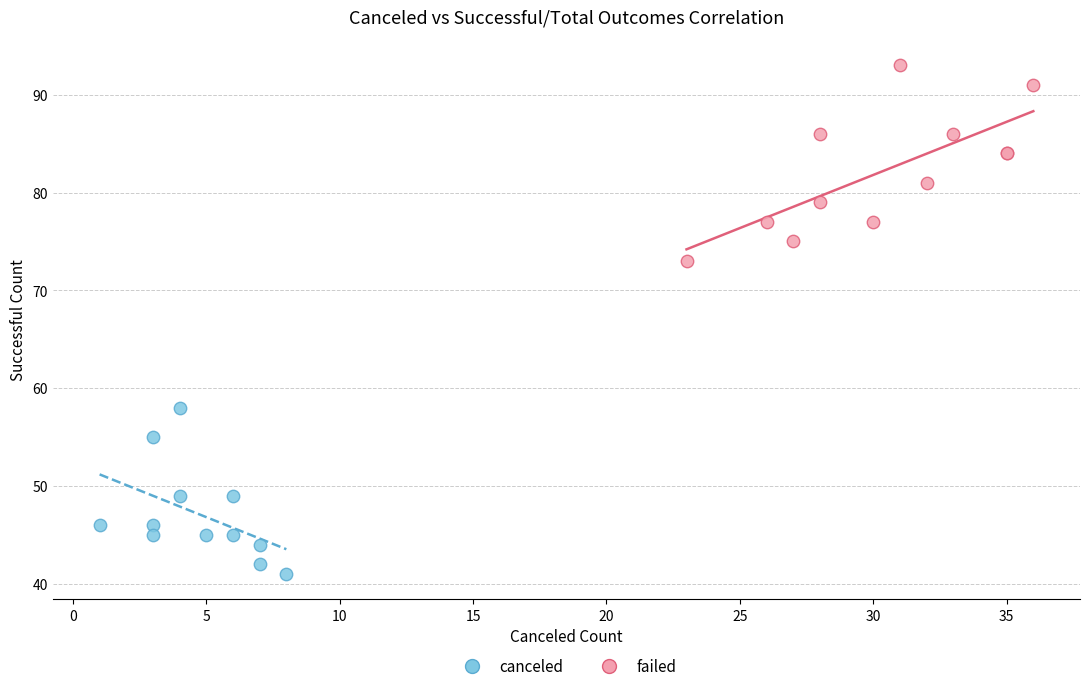

Which series reaches the minimum Y coordinate?

canceled